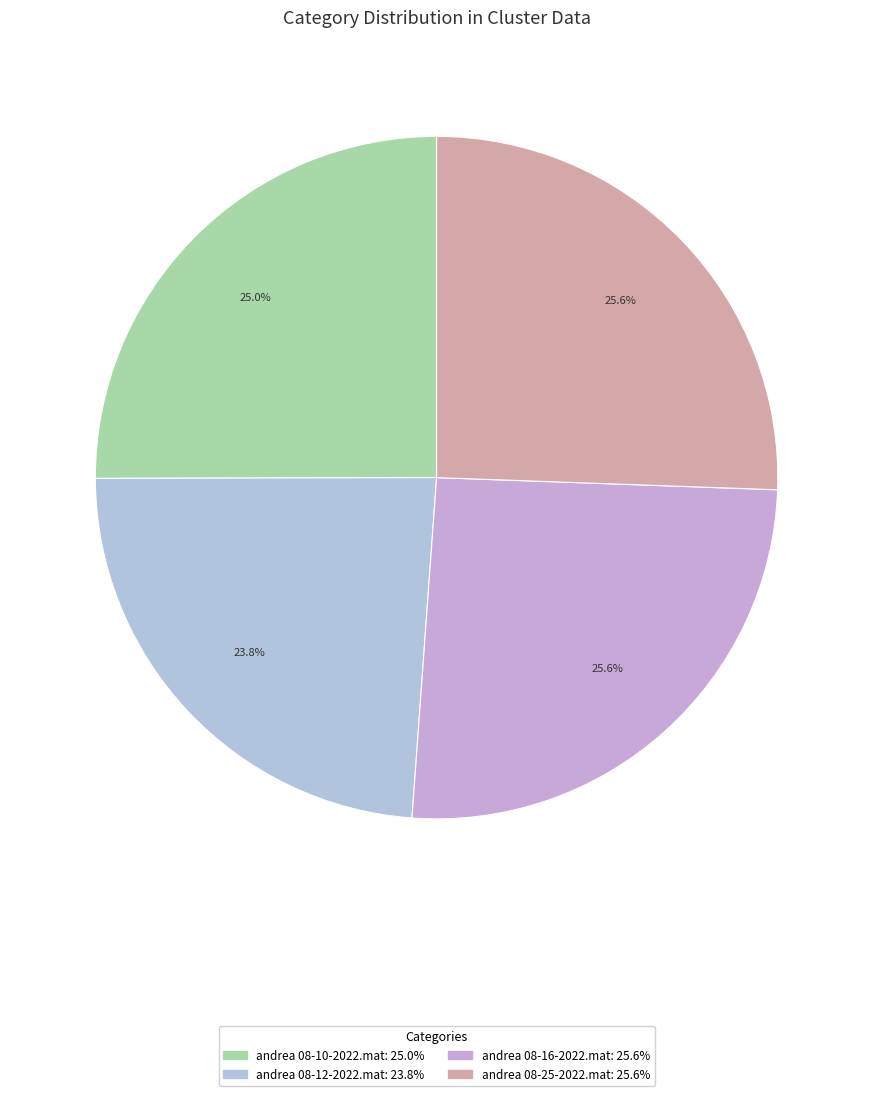

Is andrea 08-16-2022.mat the majority of the pie?

No